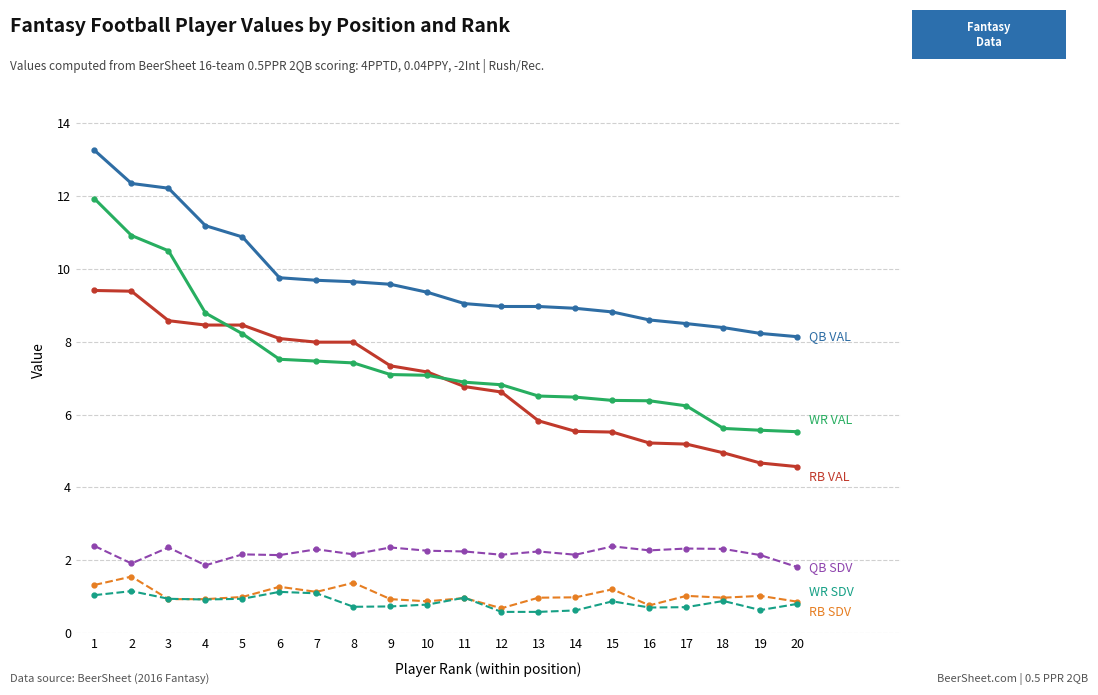

What is the spread (max minus min) of values at 7?

8.6